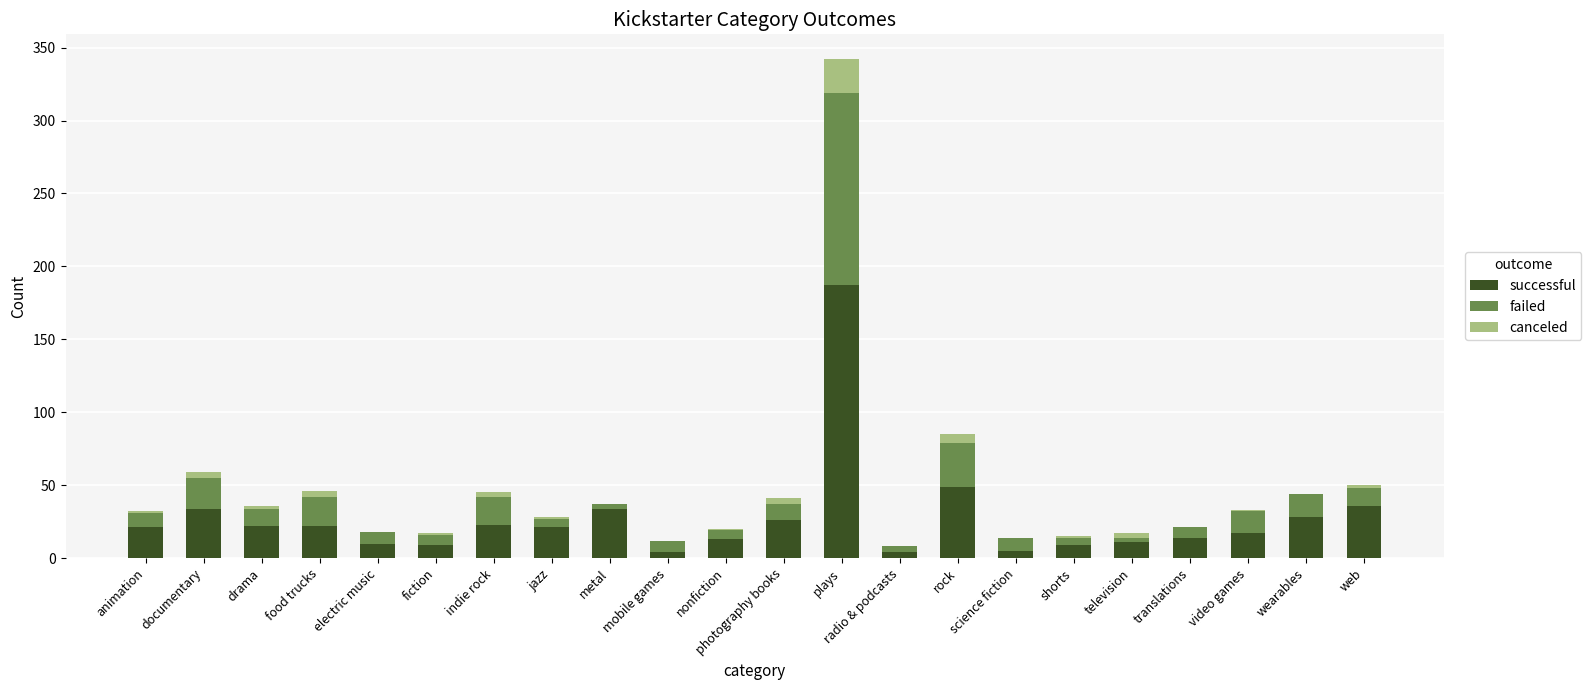

What is the sum of all successful values?

599